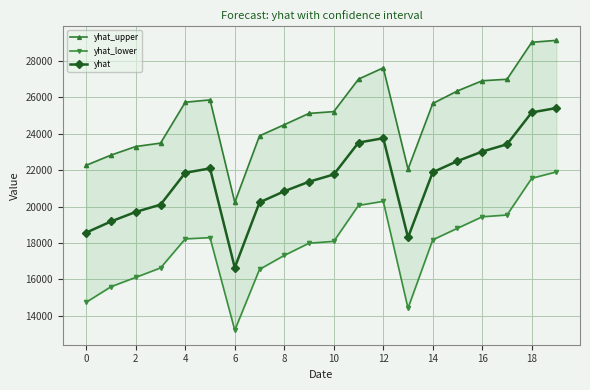

Is it true that yhat equals 8662.4 at 12?

False